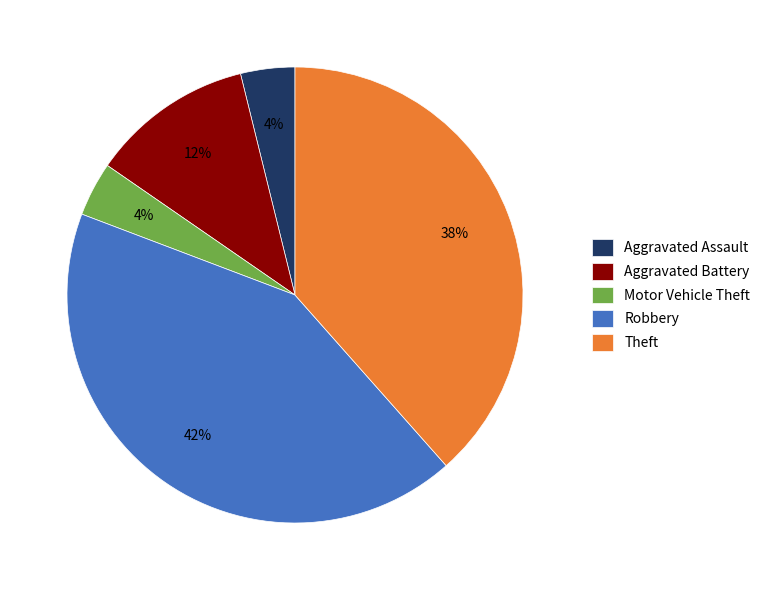

Is there any slice that represents more than half of the pie?

No